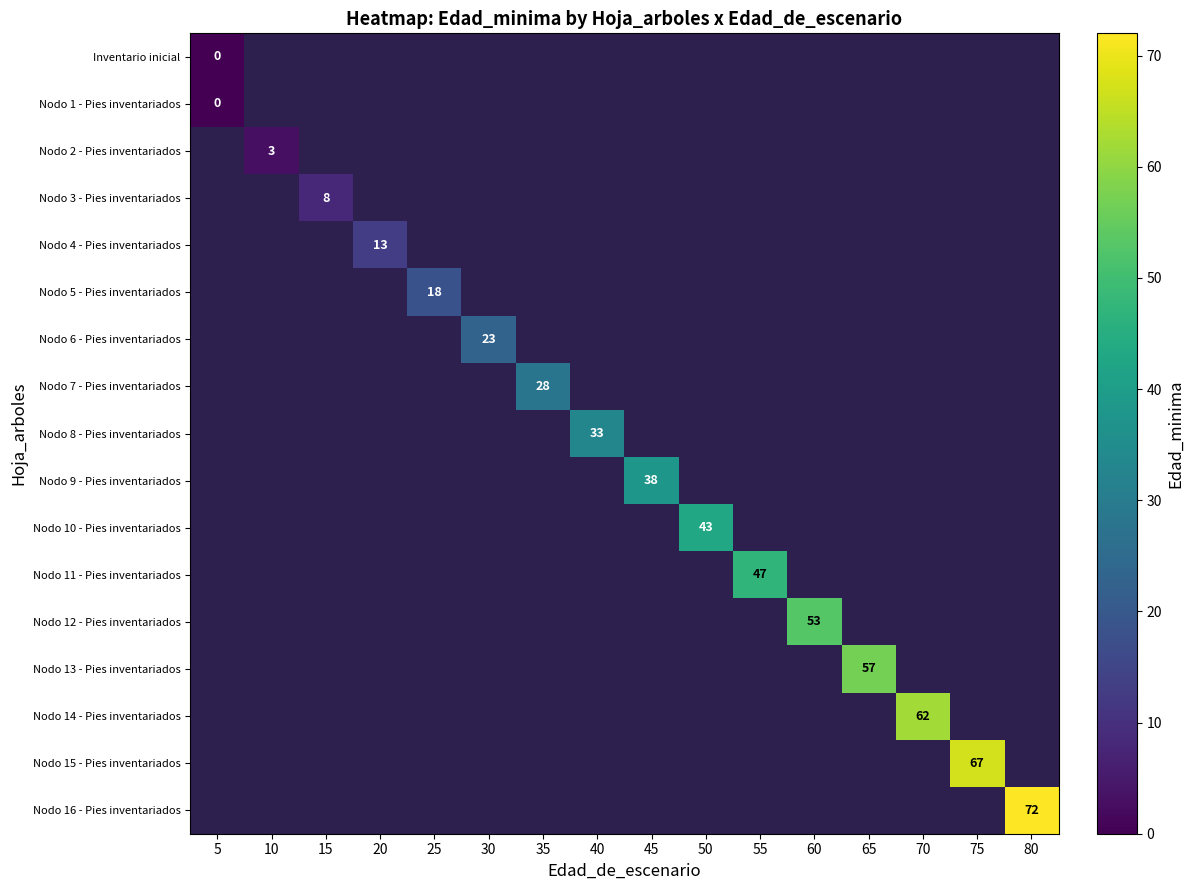

Which category has the lowest value across all series?

5